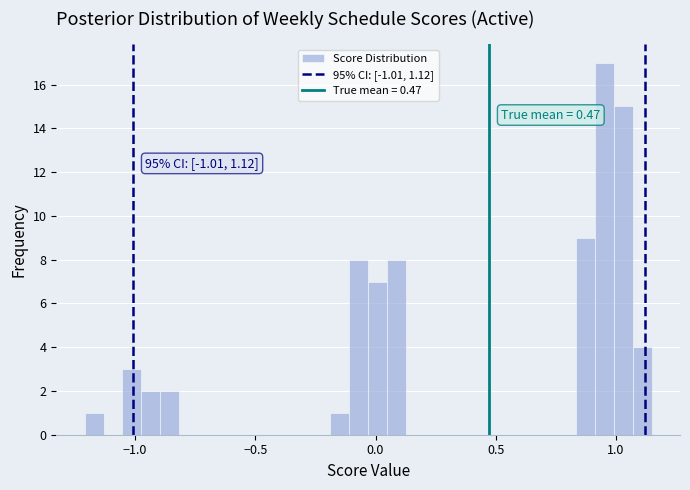

Read against the x-axis, roughly where is the centre of the tallest bar?

0.95